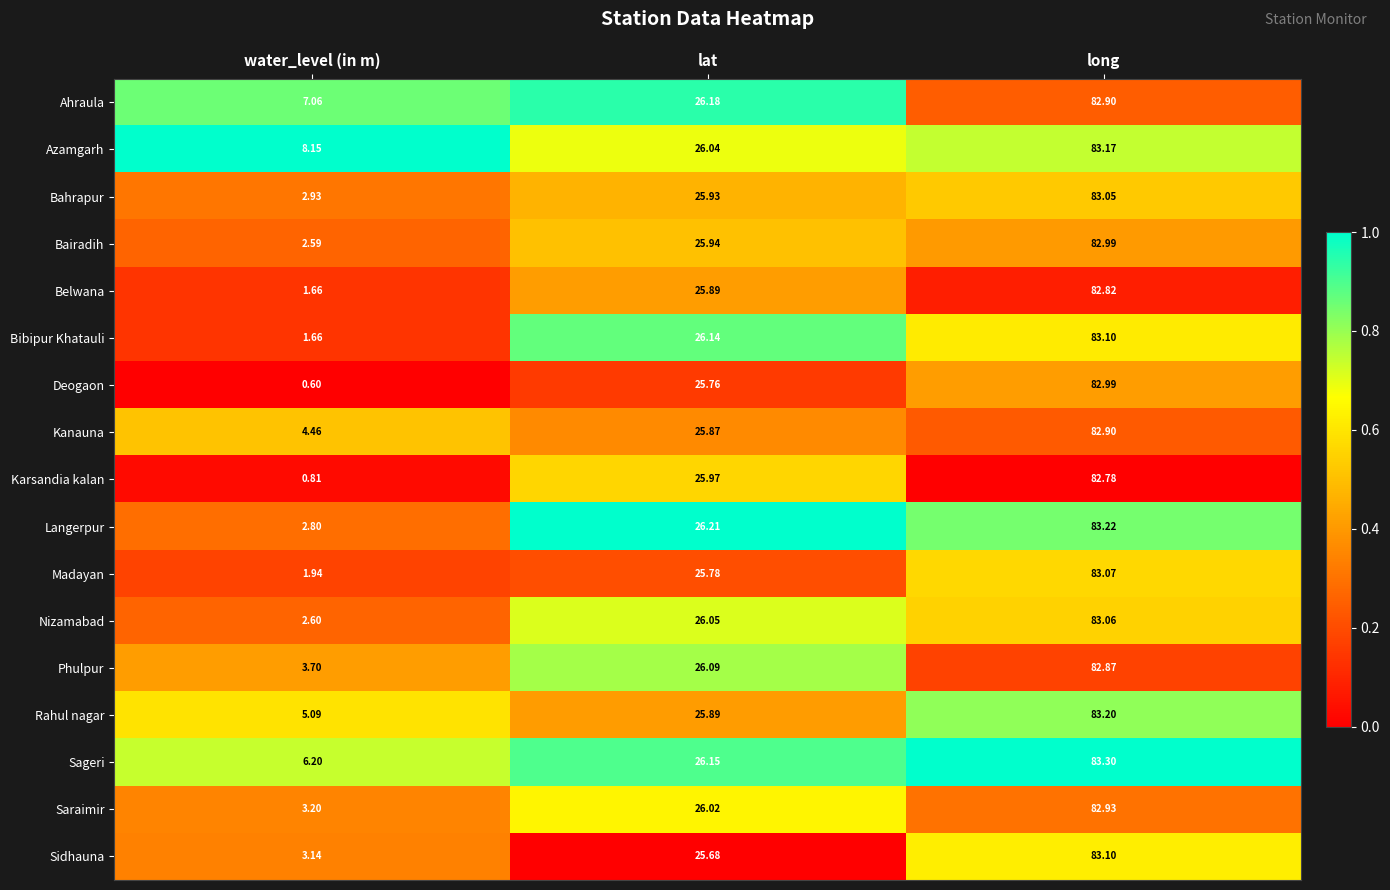

At which label is Ahraula closest to 44?

lat